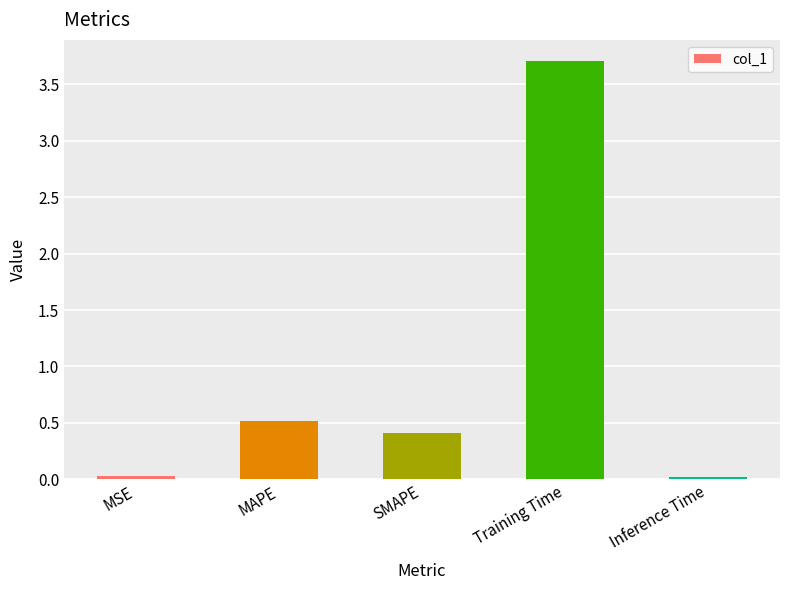

How many categories are shown in the chart?

5